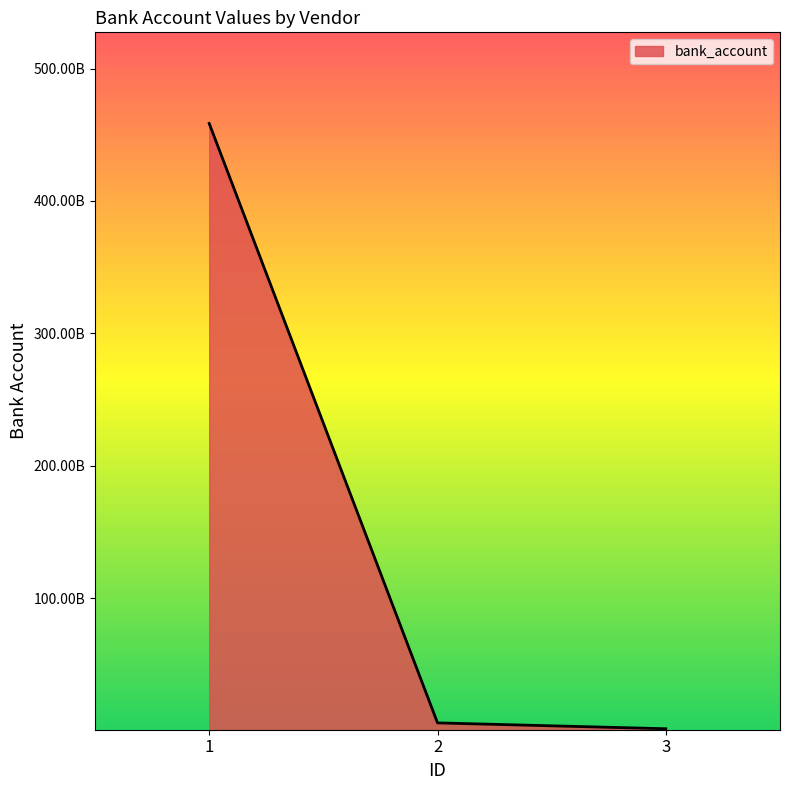

At which category does the chart reach its minimum across all series?

3